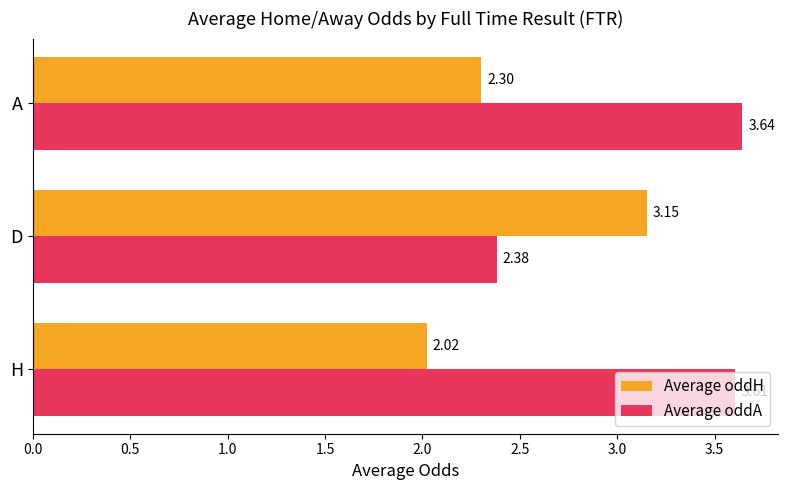

What is the sum of all Average oddH values?

7.5